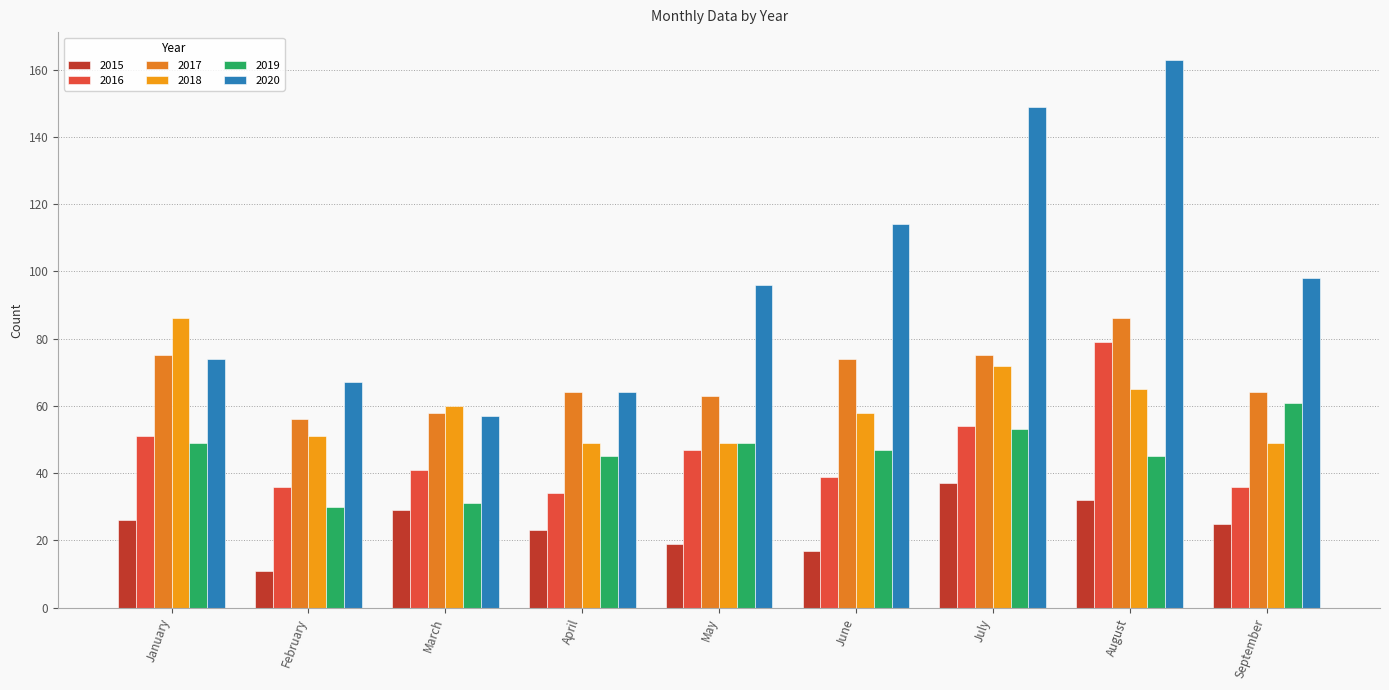

Reading right to left, extract all data points from this chart.

2015: September=25	August=32	July=37	June=17	May=19	April=23	March=29	February=11	January=26
2016: September=36	August=79	July=54	June=39	May=47	April=34	March=41	February=36	January=51
2017: September=64	August=86	July=75	June=74	May=63	April=64	March=58	February=56	January=75
2018: September=49	August=65	July=72	June=58	May=49	April=49	March=60	February=51	January=86
2019: September=61	August=45	July=53	June=47	May=49	April=45	March=31	February=30	January=49
2020: September=98	August=163	July=149	June=114	May=96	April=64	March=57	February=67	January=74